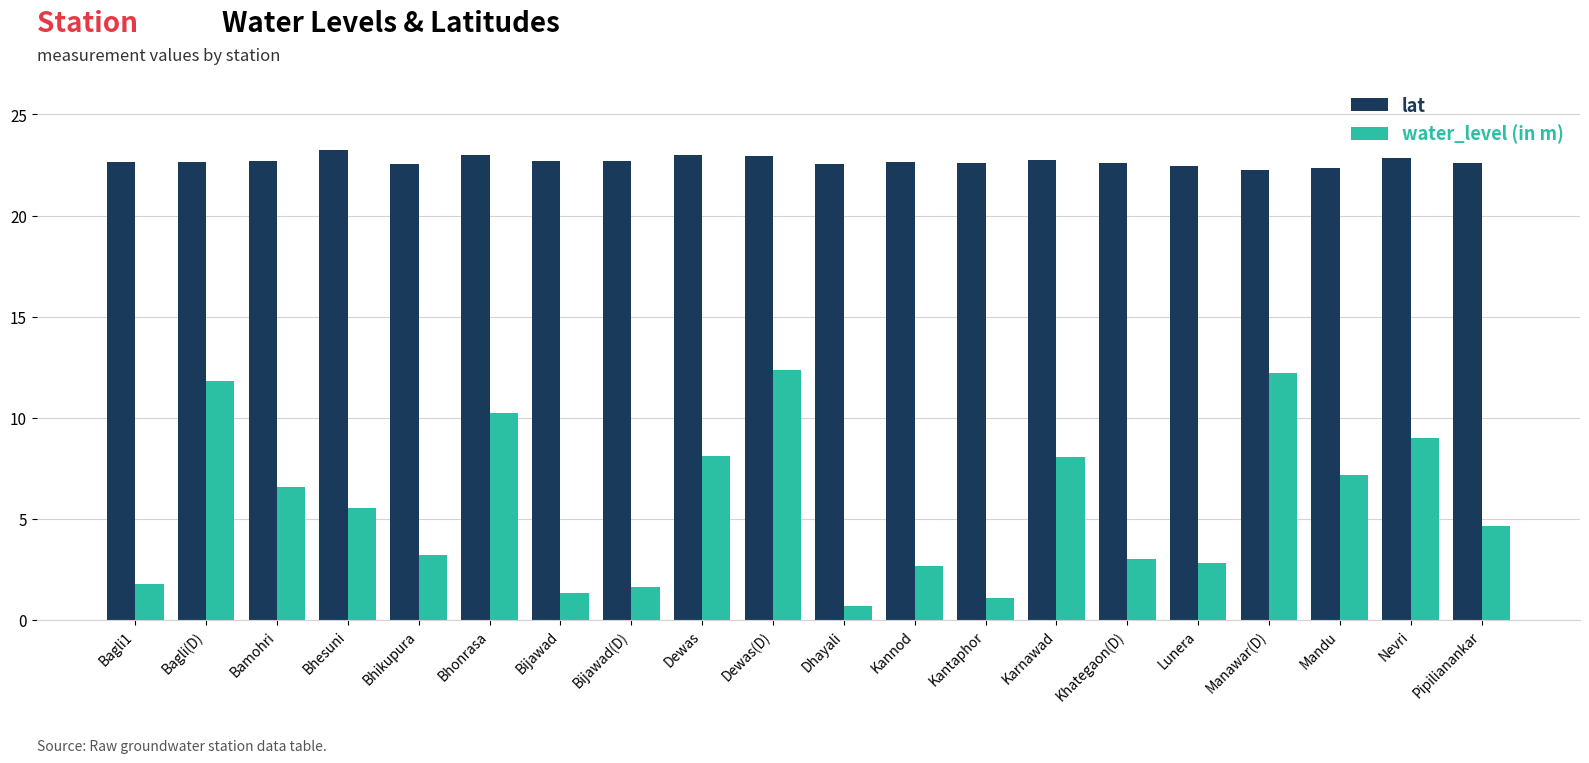

Is the value of water_level (in m) at Bamohri greater than the value of lat at Bagli1?

No